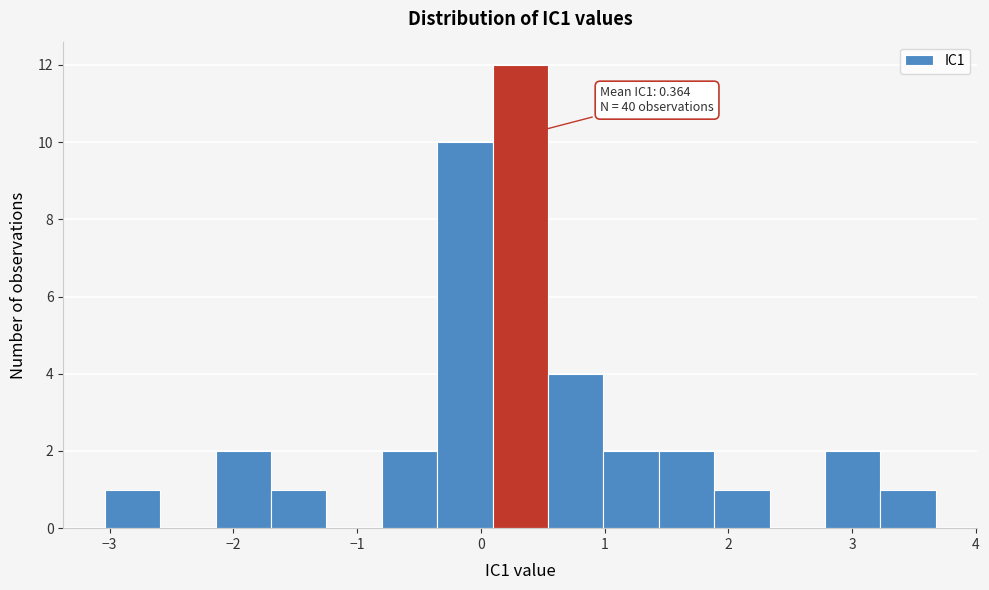

Which range on the x-axis has the tallest bar?

0.1 to 0.5